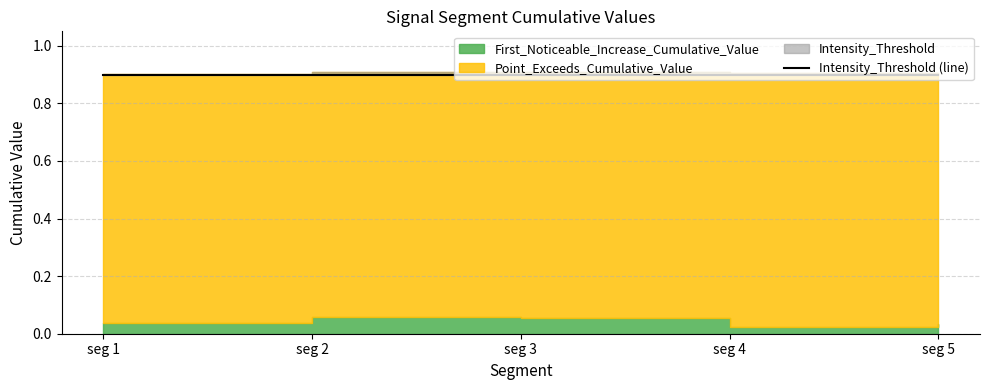

True or false: Point_Exceeds_Cumulative_Value has more than 1 points higher than both neighbors.

False